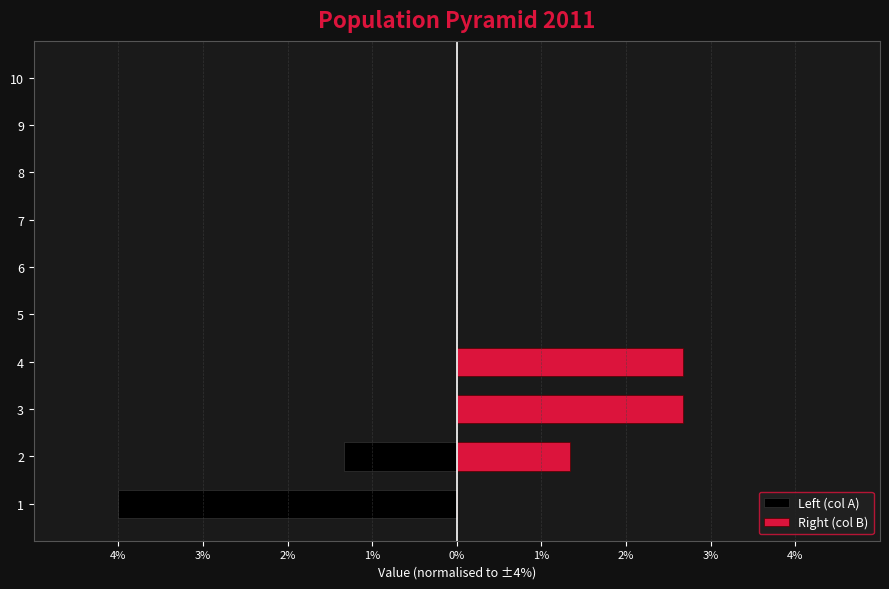

Which has a higher value, 6 or 2?

6